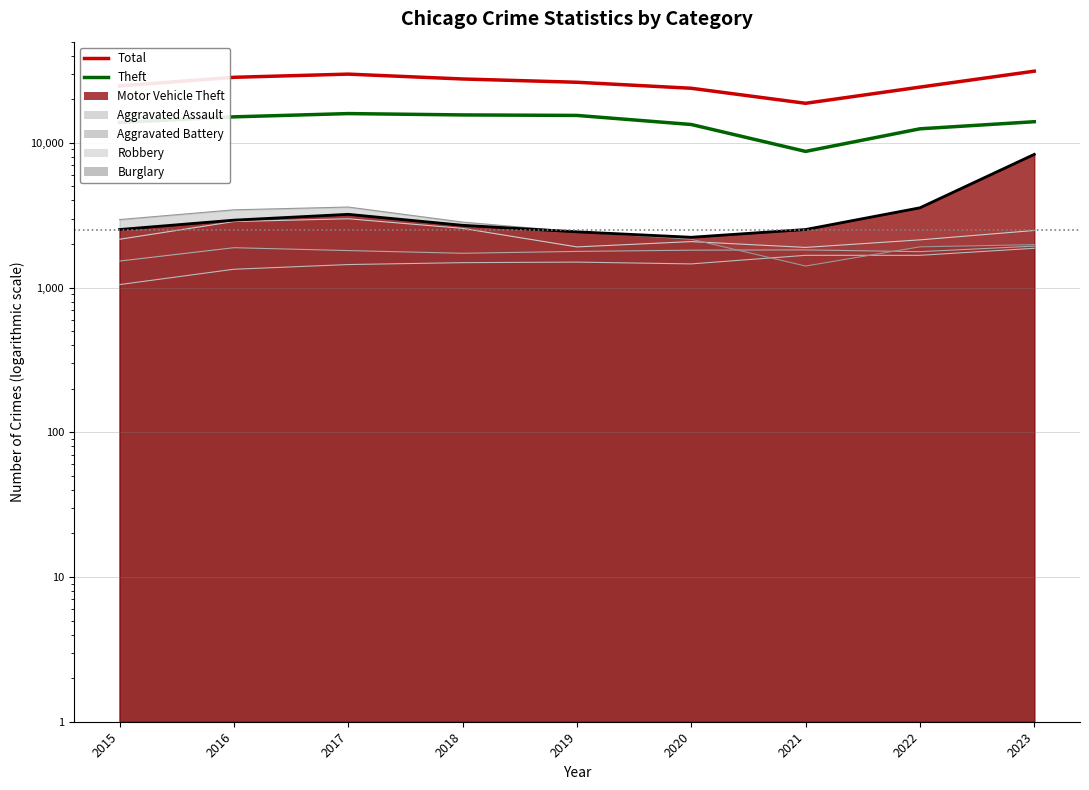

Is it true that Theft equals 15465 at 2019?

True